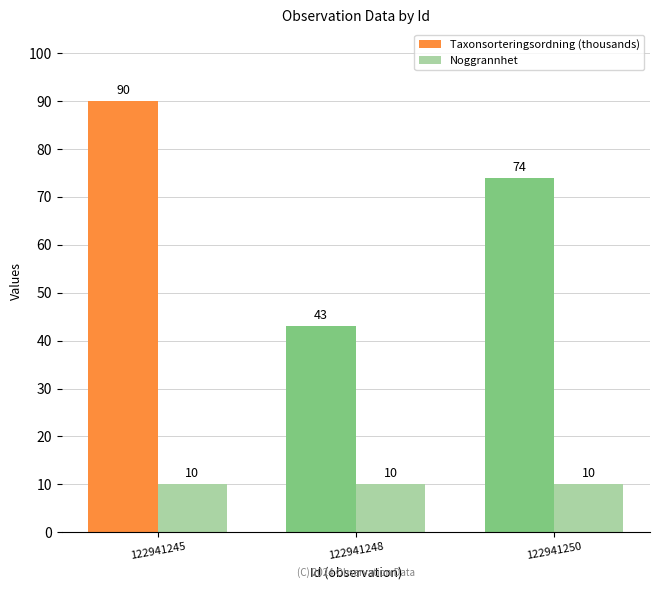

How many distinct data groups are displayed?

2